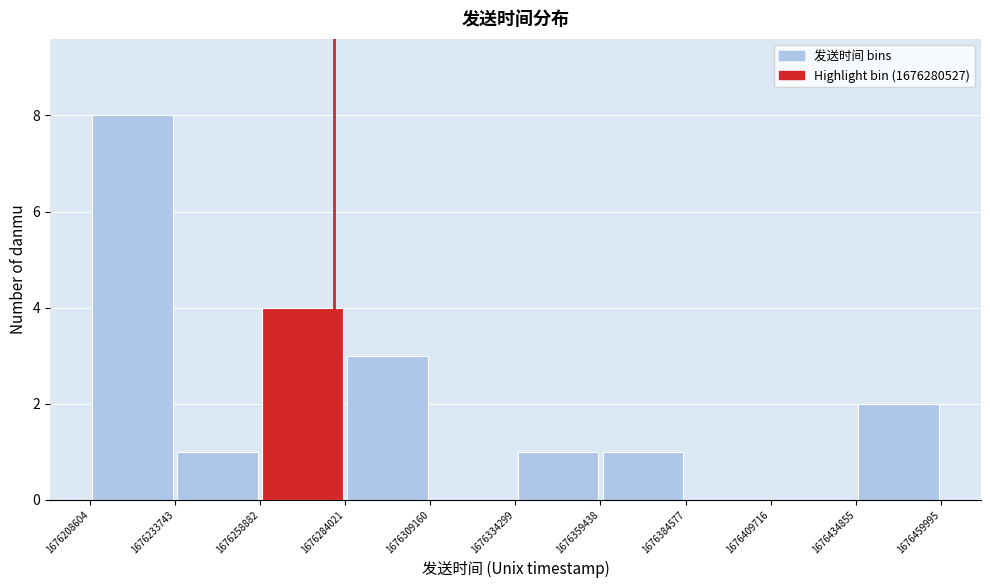

Reading left to right, list every bar in this chart as the range it spans on the x-axis followed by its height. The values are not printed on the chart, so give them approximately, as read against the axis.

1676208604 to 1676233743: 8
1676233743 to 1676258882: 1
1676258882 to 1676284021: 4
1676284021 to 1676309160: 3
1676309160 to 1676334299: 0
1676334299 to 1676359438: 1
1676359438 to 1676384577: 1
1676384577 to 1676409716: 0
1676409716 to 1676434855: 0
1676434855 to 1676459995: 2